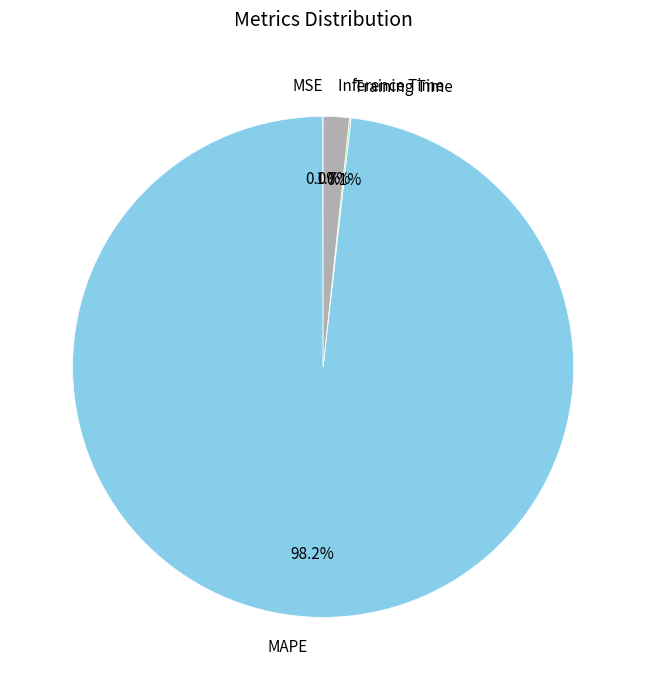

How much of the chart is everything except Inference Time?

98.3%